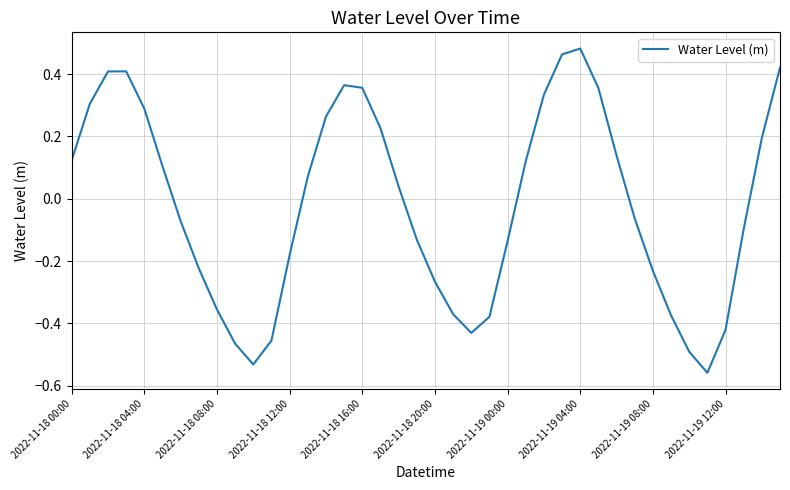

What is the difference between the maximum and minimum values?

1.0